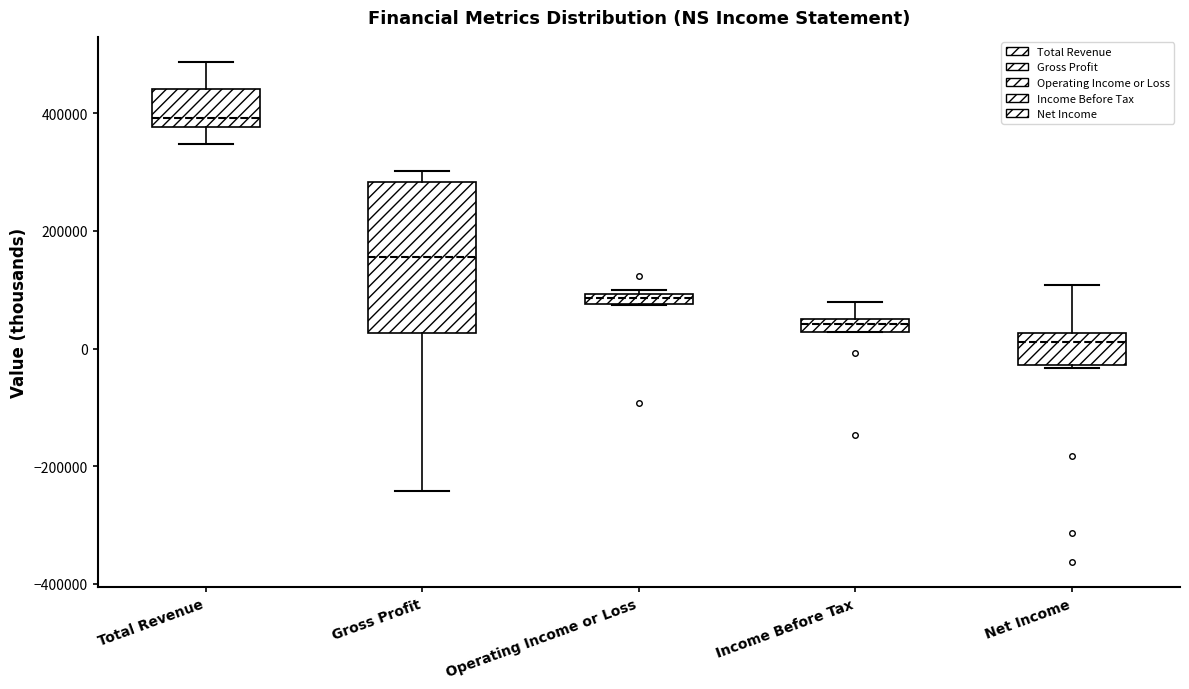

Where does the upper whisker of the box for Net Income end on the y-axis? The values are not printed on the chart, so give them approximately, as read against the axis.

100000